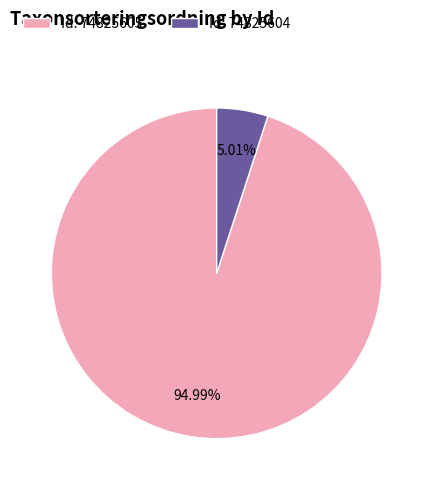

Do Id: 74825605 and Id: 74825604 together represent more than half of the pie?

Yes